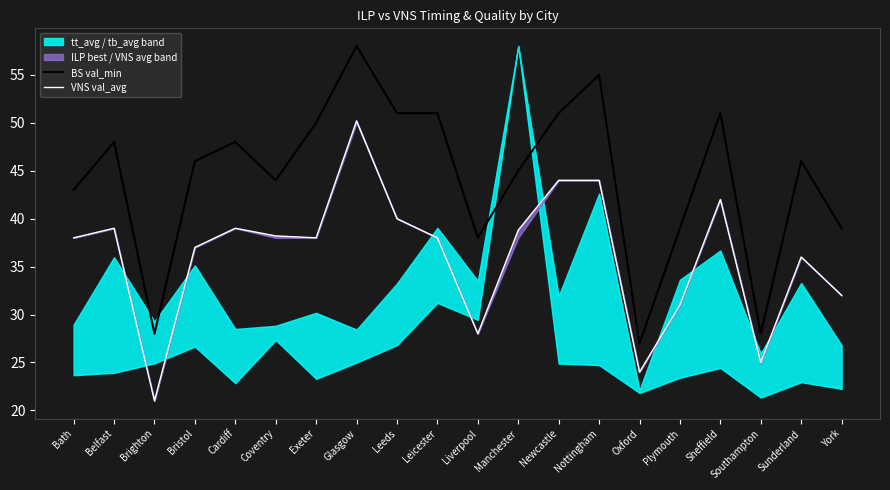

What value does the BS val_min series have at Bristol?

46